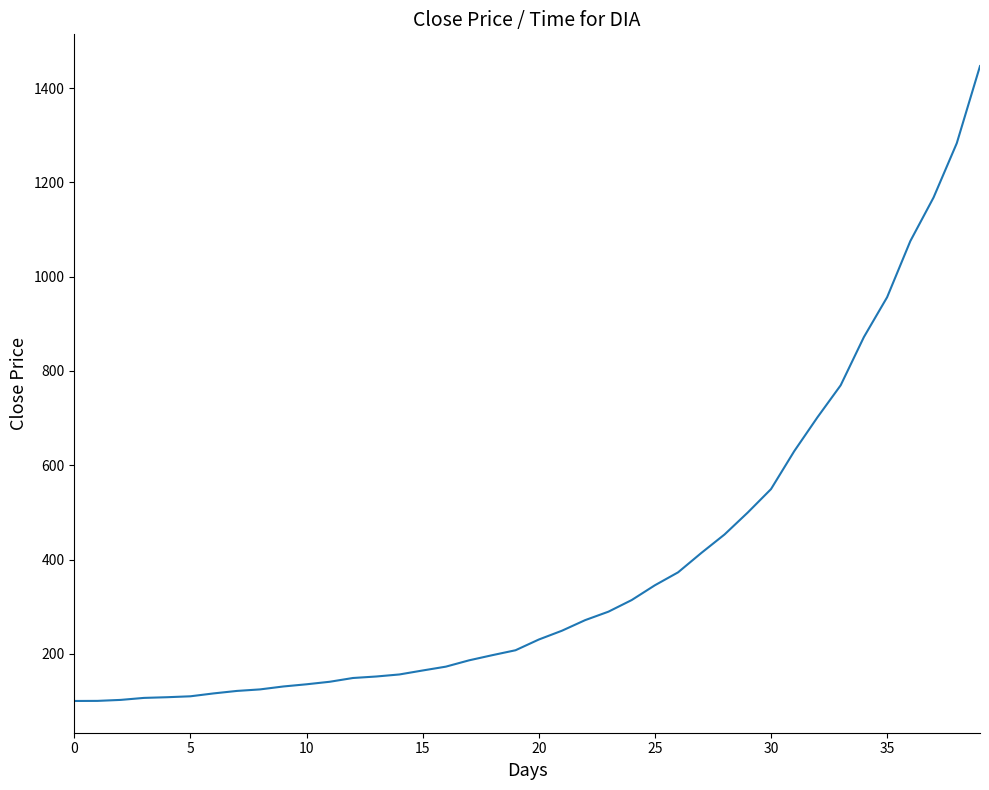

What is the greatest value displayed?

1446.6